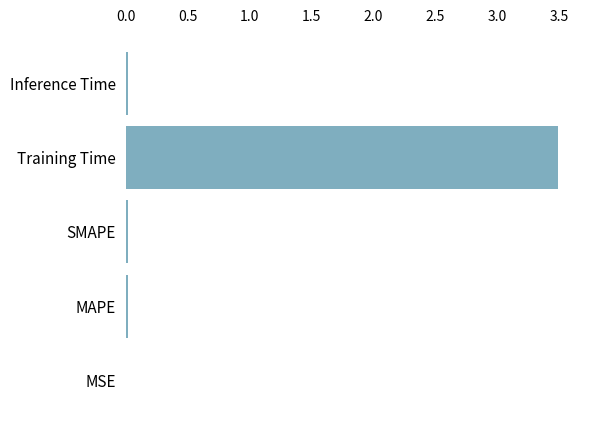

Is it true that the value at SMAPE is 0.0?

True